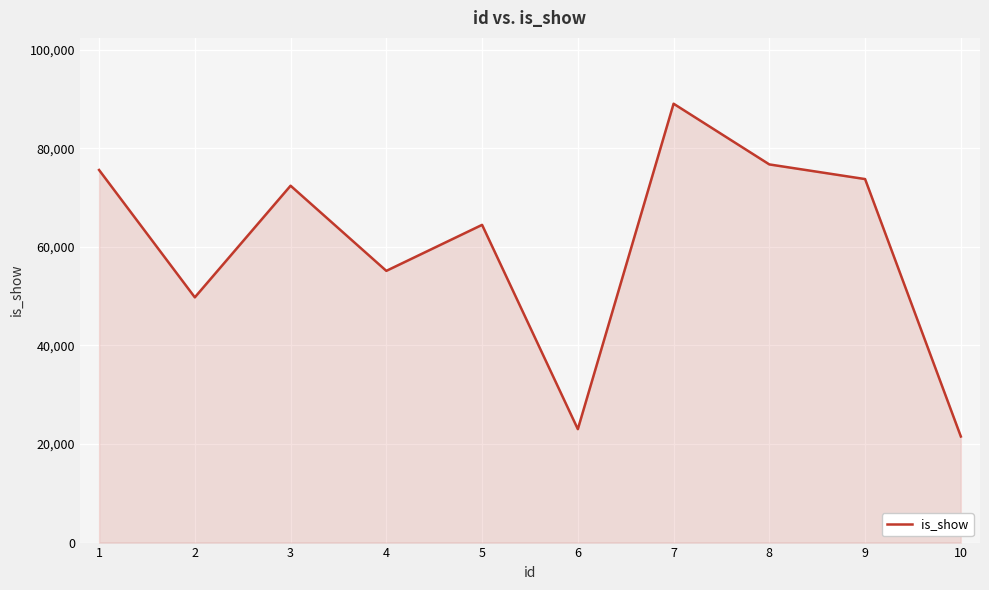

Which has a higher value, 10 or 3?

3